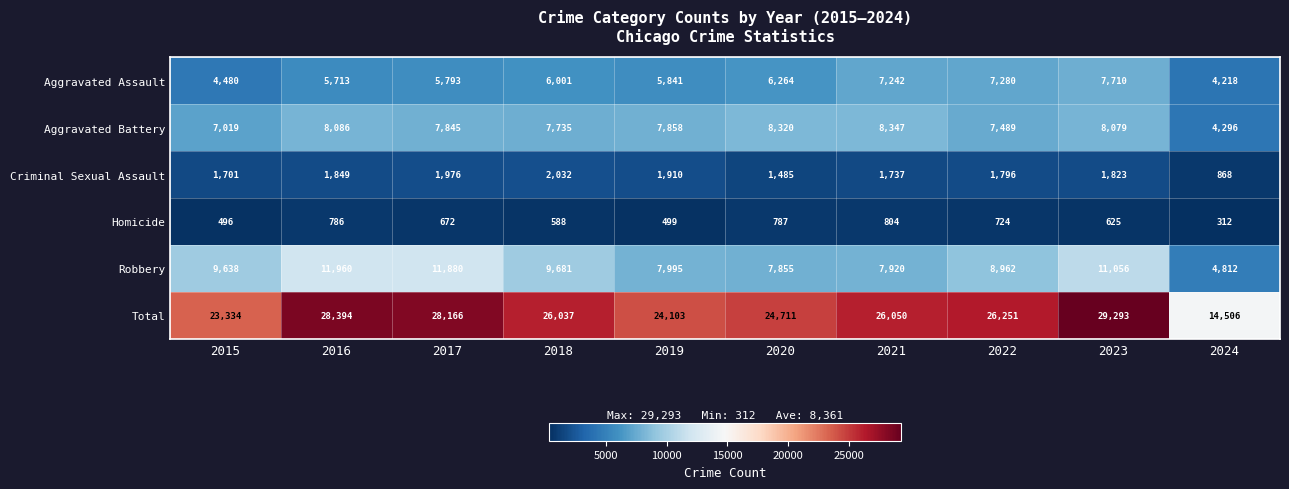

True or false: Aggravated Battery has a value of 11884 at 2016.

False